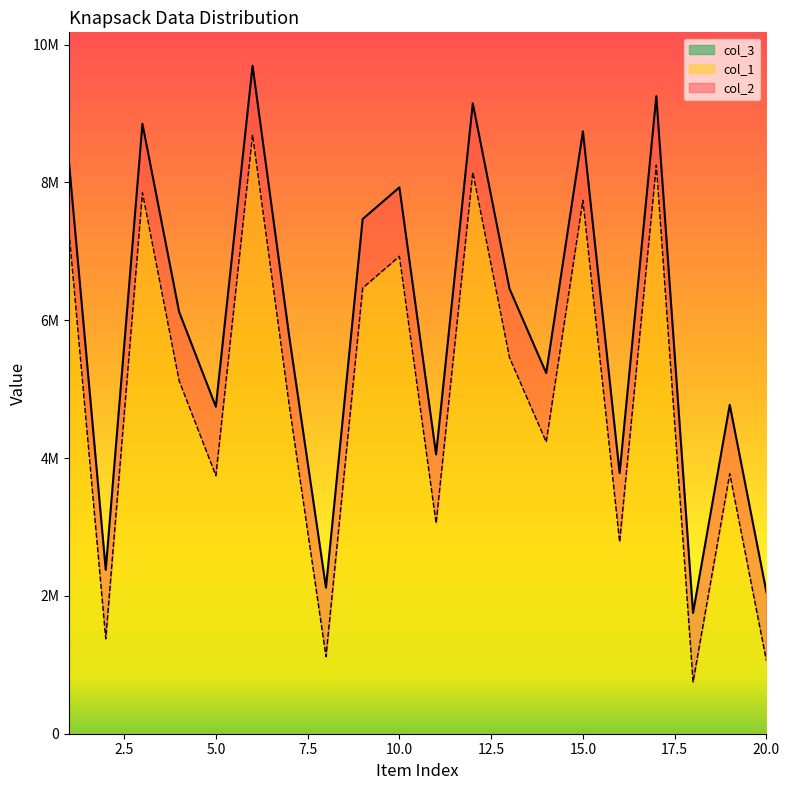

Reading left to right, what are all the values shown in this chart?

col_1: 8280573	2377701	8850240	6120613	4745502	9693431	5761542	2119914	7468662	7928139	4053238	9148299	6457507	5233645	8741286	3782337	9251377	1752146	4773333	2055256
col_2: 7280573	1377701	7850240	5120613	3745502	8693431	4761542	1119914	6468662	6928139	3053238	8148299	5457507	4233645	7741286	2782337	8251377	752146	3773333	1055256